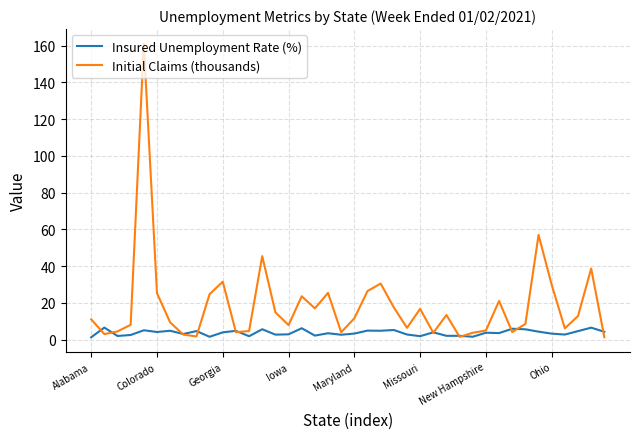

Rank the series by their average value, from highest to lowest.

Initial Claims (thousands), Insured Unemployment Rate (%)